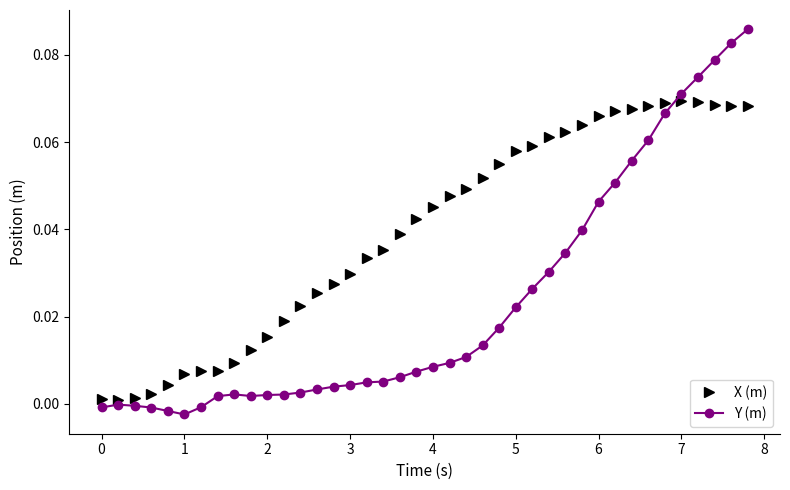

True or false: Y (m) has more than 1 interior local peaks.

True